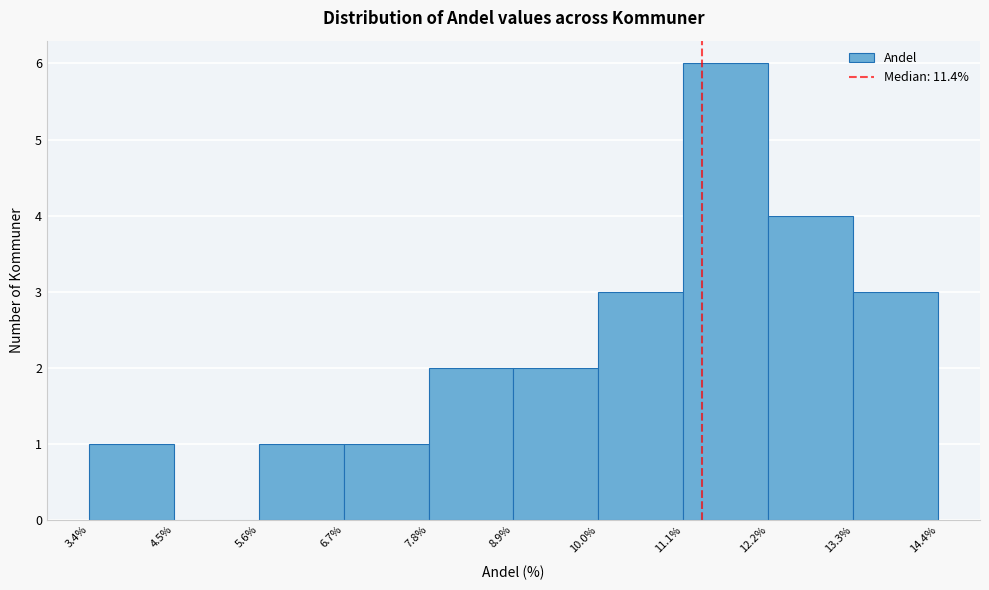

Reading left to right, list every bar in this chart as the range it spans on the x-axis followed by its height. The values are not printed on the chart, so give them approximately, as read against the axis.

3.4% to 4.5%: 1
4.5% to 5.6%: 0
5.6% to 6.7%: 1
6.7% to 7.8%: 1
7.8% to 8.9%: 2
8.9% to 10.0%: 2
10.0% to 11.1%: 3
11.1% to 12.2%: 6
12.2% to 13.3%: 4
13.3% to 14.4%: 3